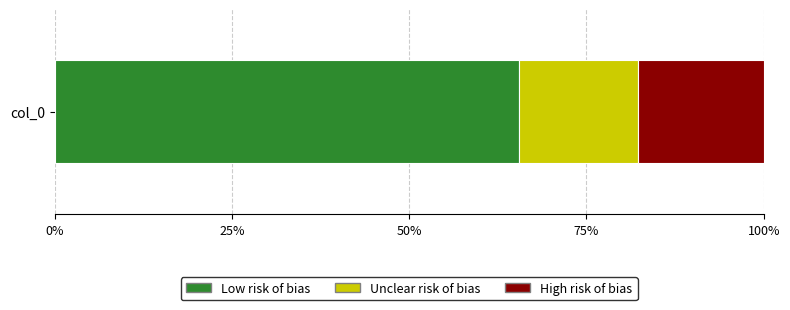

True or false: Low risk of bias has a value of 105.1 at col_0.

False